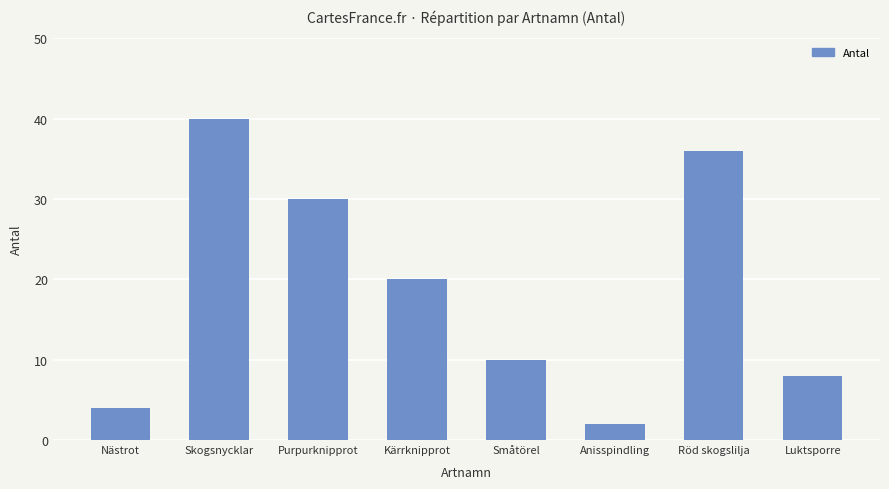

What is the smallest value displayed?

2